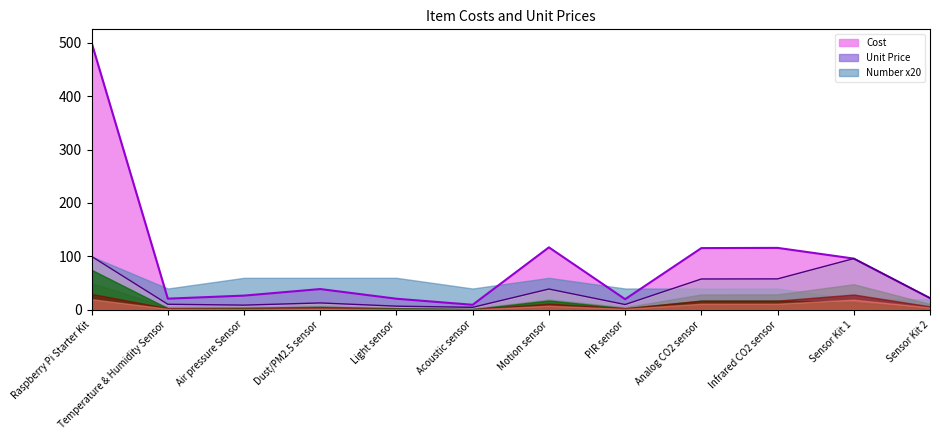

Is the value of Unit Price at Infrared CO2 sensor greater than the value of Cost at Sensor Kit 1?

No